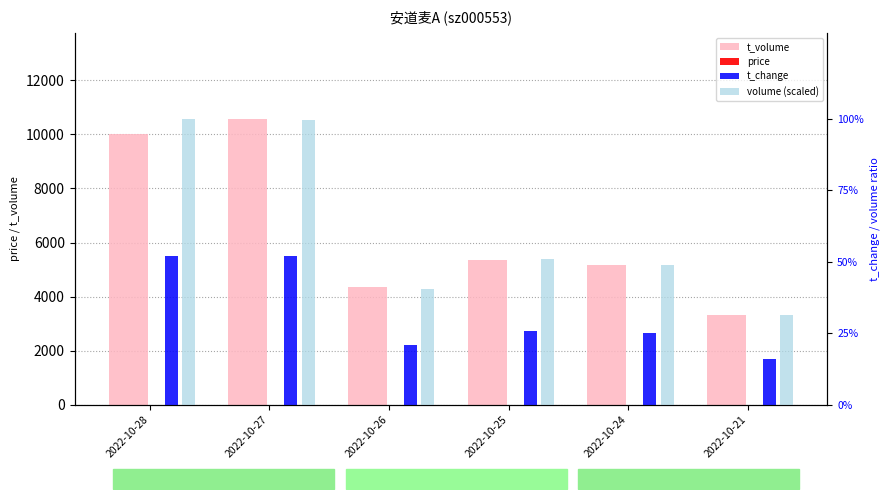

Rank the series by their maximum value, from lowest to highest.

t_change, volume (scaled), price, t_volume